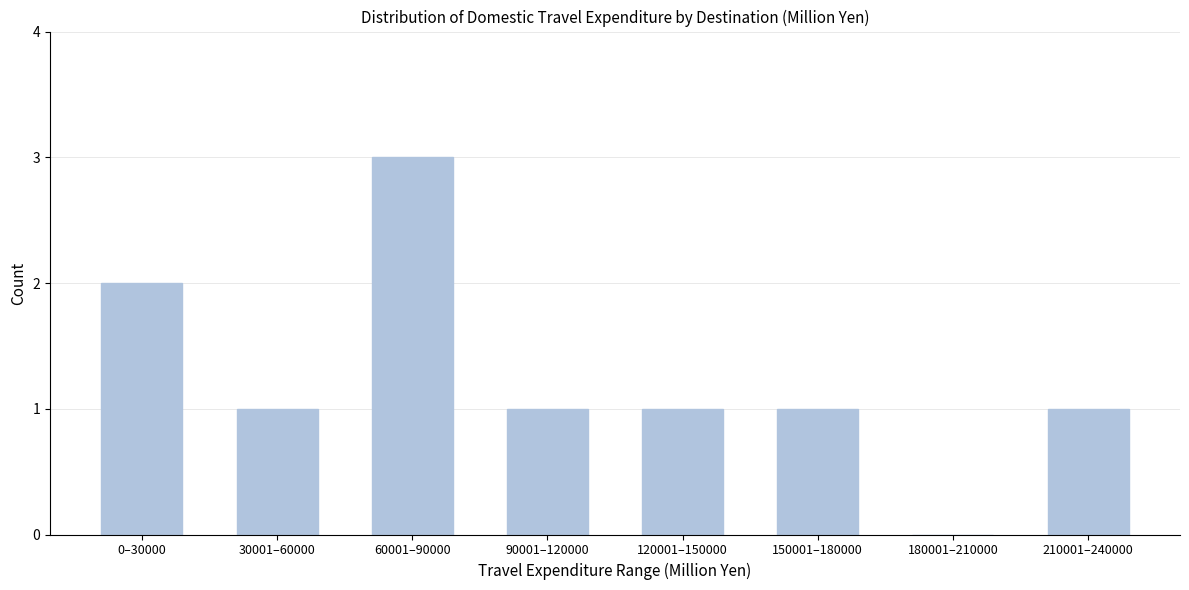

Reading left to right, transcribe all the data shown in this chart.

0–30000=2	30001–60000=1	60001–90000=3	90001–120000=1	120001–150000=1	150001–180000=1	180001–210000=0	210001–240000=1